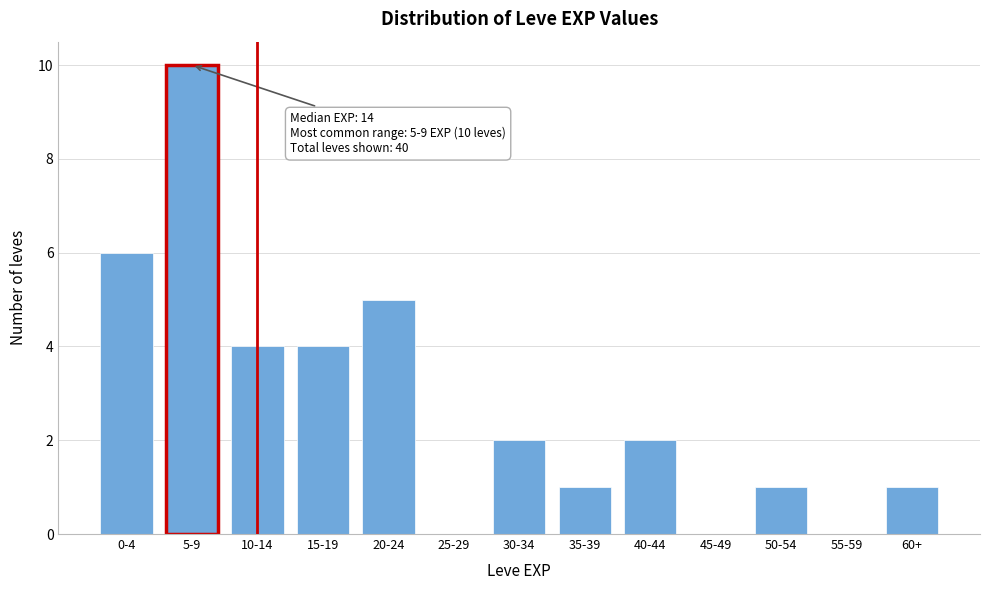

Reading left to right, list all the values displayed in this chart.

0-4=6	5-9=10	10-14=4	15-19=4	20-24=5	25-29=0	30-34=2	35-39=1	40-44=2	45-49=0	50-54=1	55-59=0	60+=1